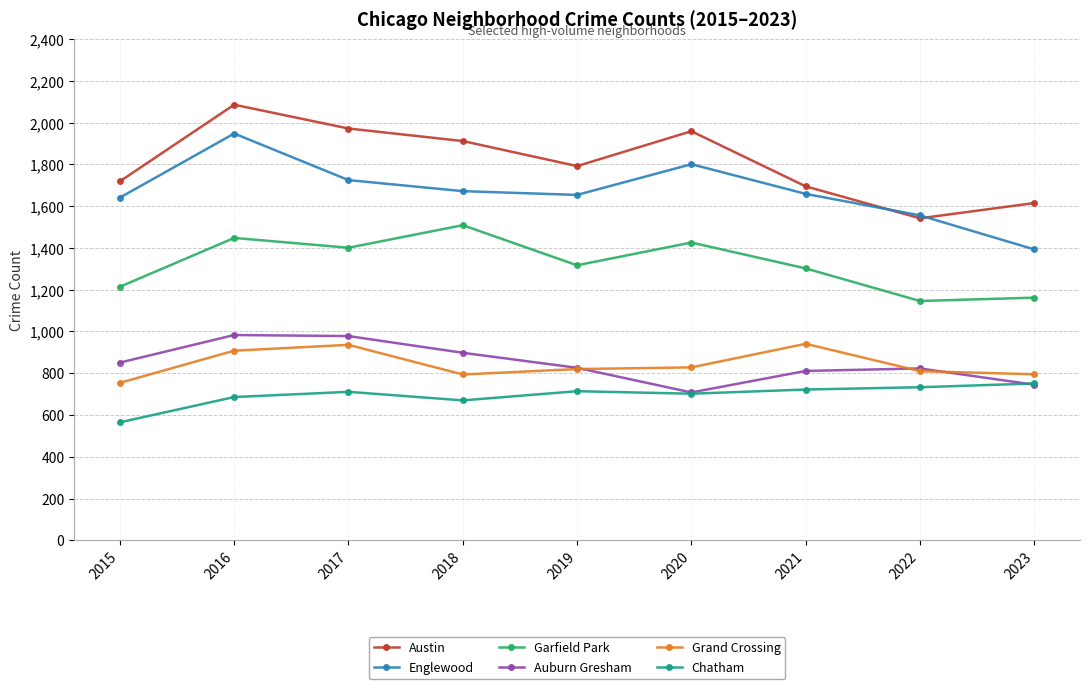

True or false: Englewood has a value of 2669 at 2022.

False